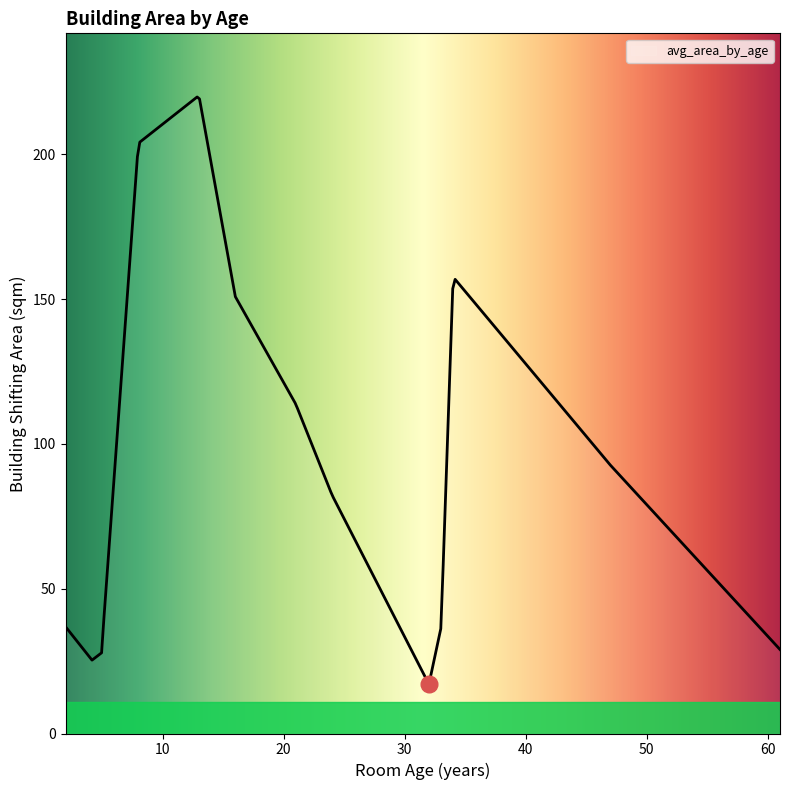

What is the difference between the maximum and minimum values?

202.8